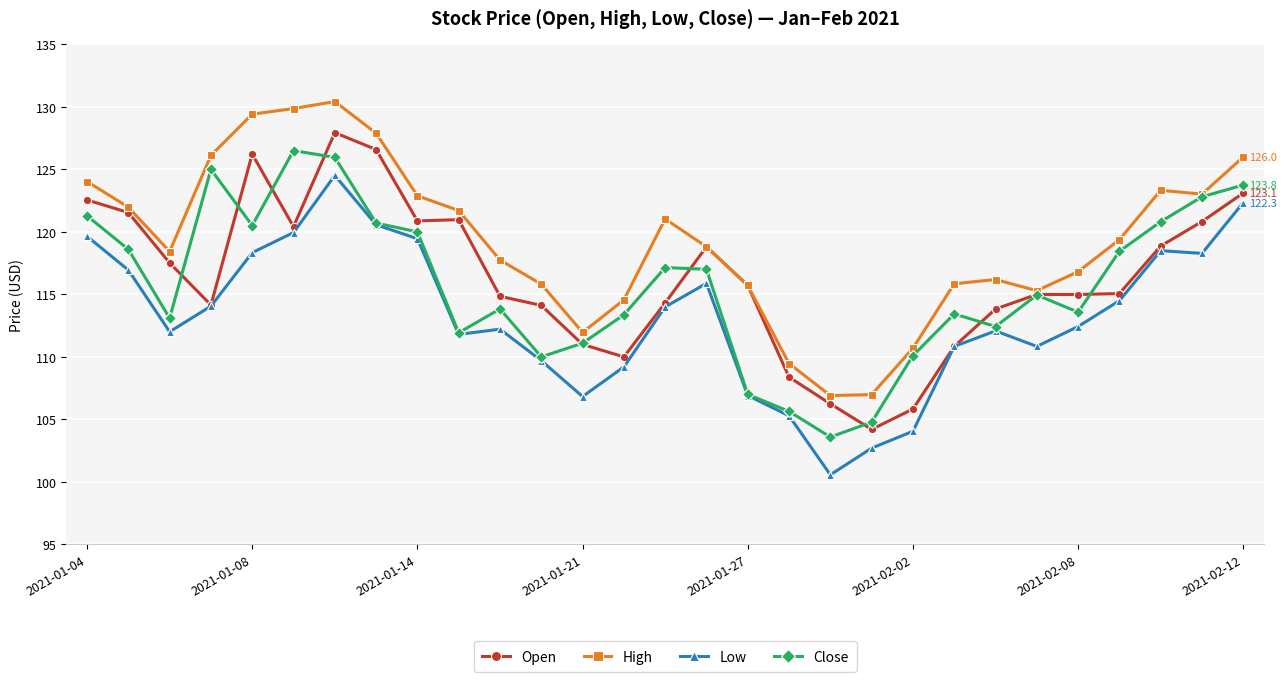

Which series has the largest total across all categories?

High